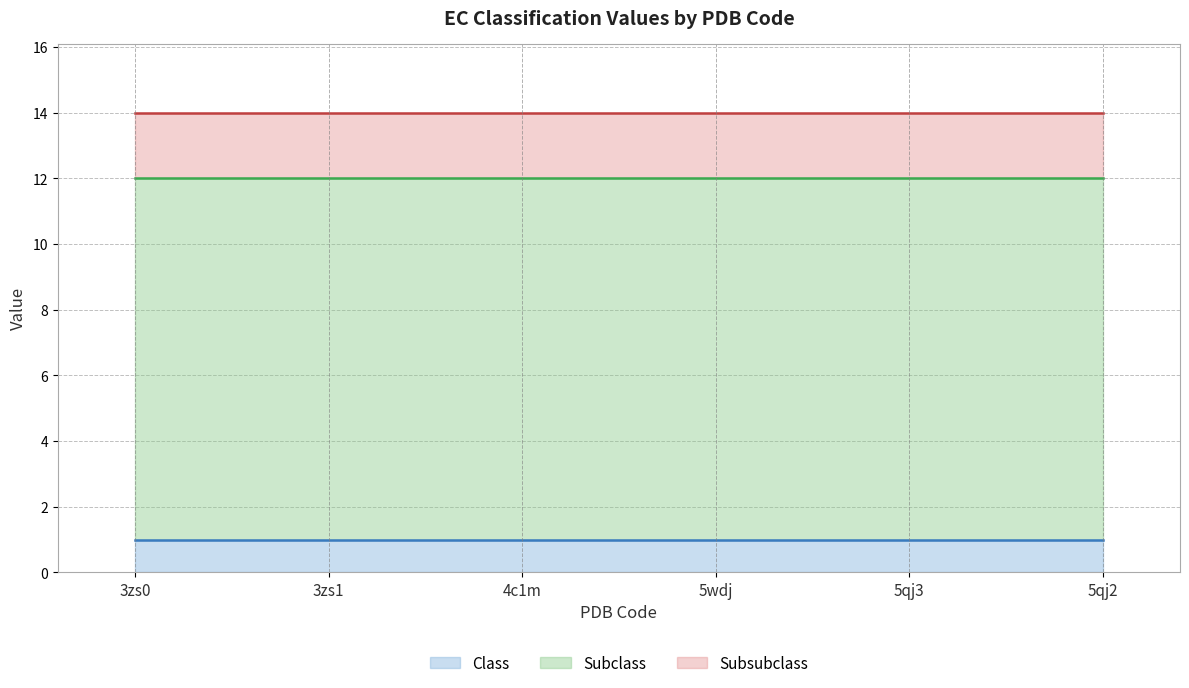

The Class series shows 1 at 4c1m. True or false?

True